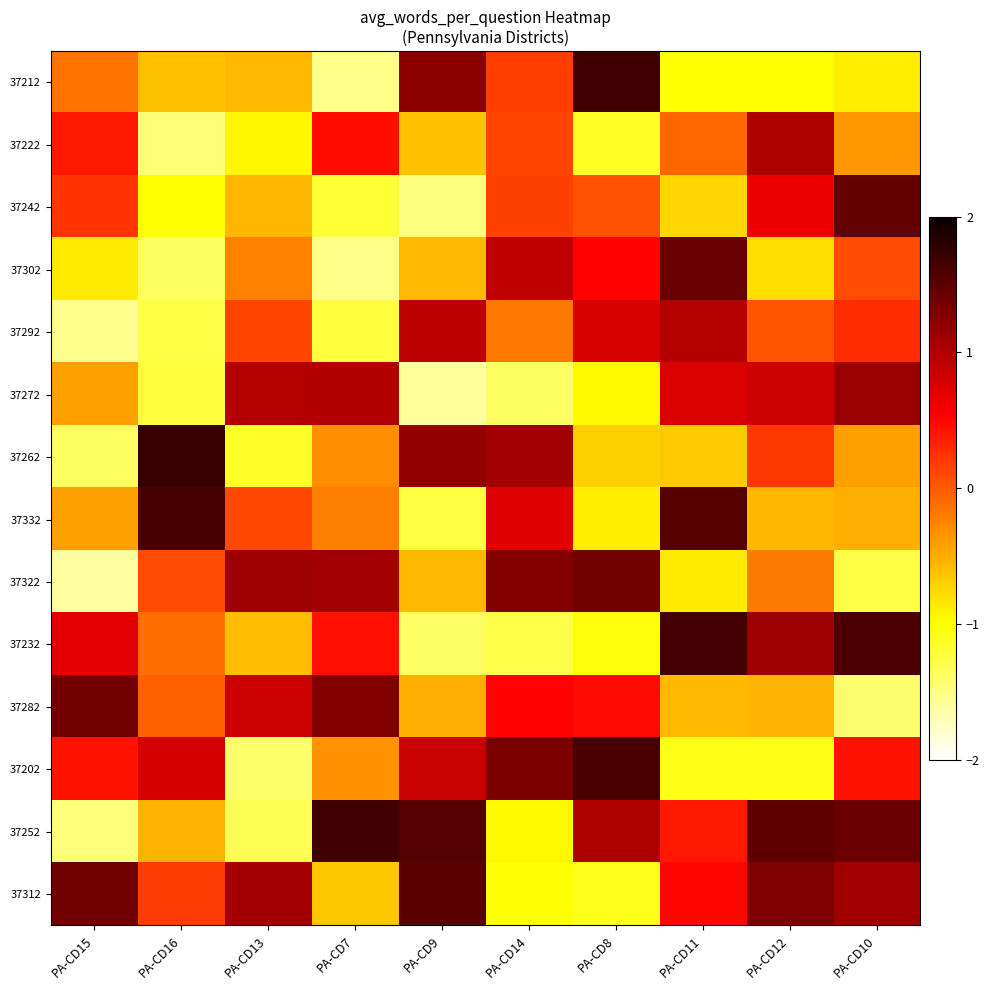

What is the maximum value shown in the chart?

1.7